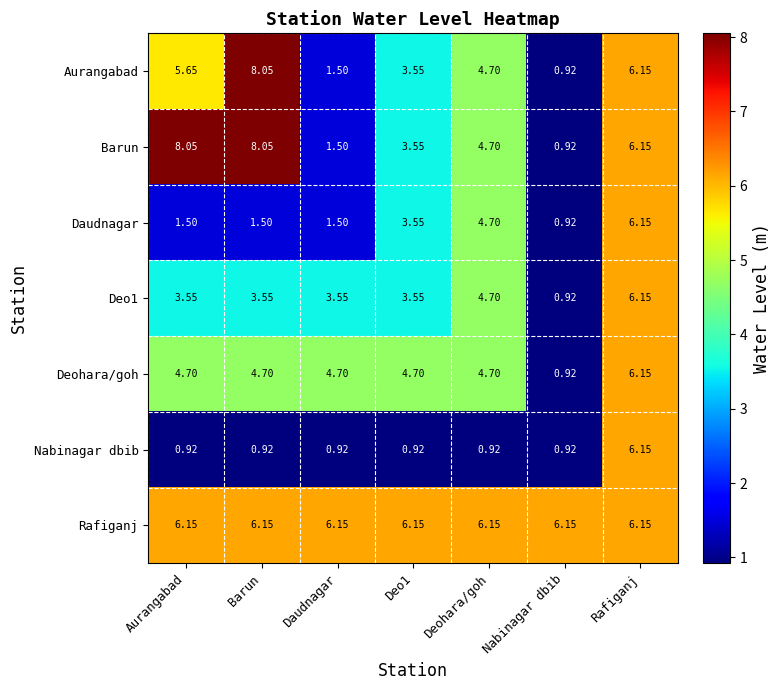

Which series has the largest total across all categories?

Rafiganj